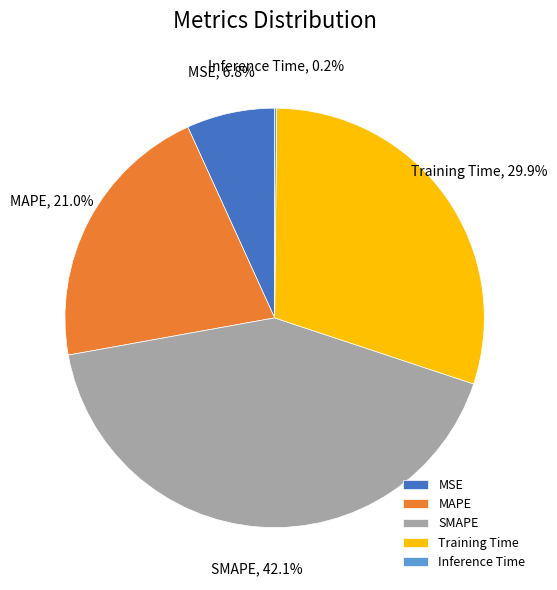

To the nearest percent, what is the average slice percentage?

20%